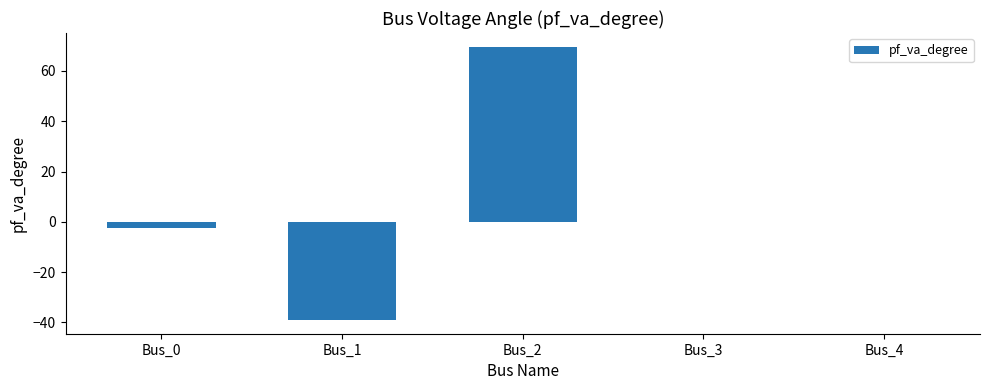

What is the change in value from Bus_2 to Bus_3?

-69.7